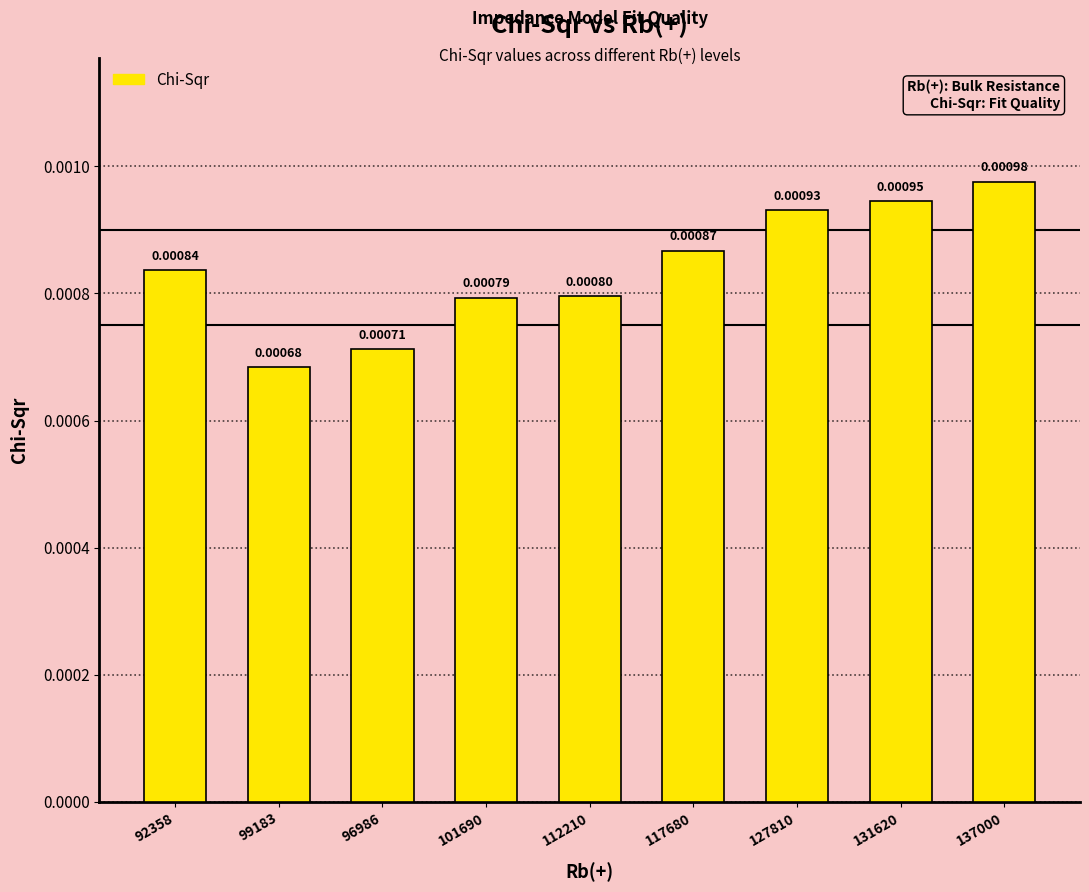

Rank the categories by value from lowest to highest.

99183, 96986, 101690, 112210, 92358, 117680, 127810, 131620, 137000